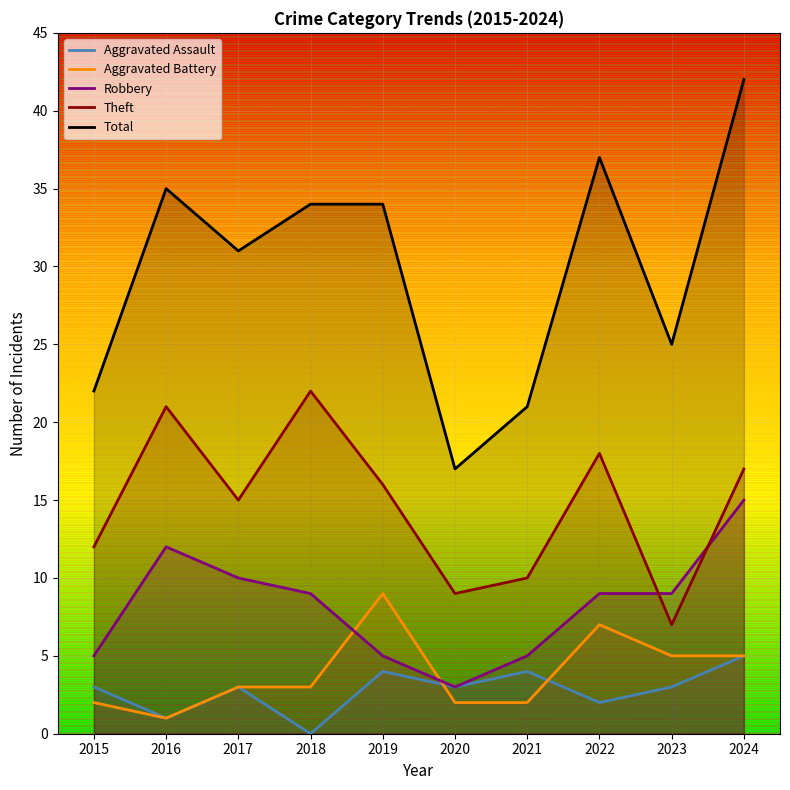

Which category has the lowest value across all series?

2018